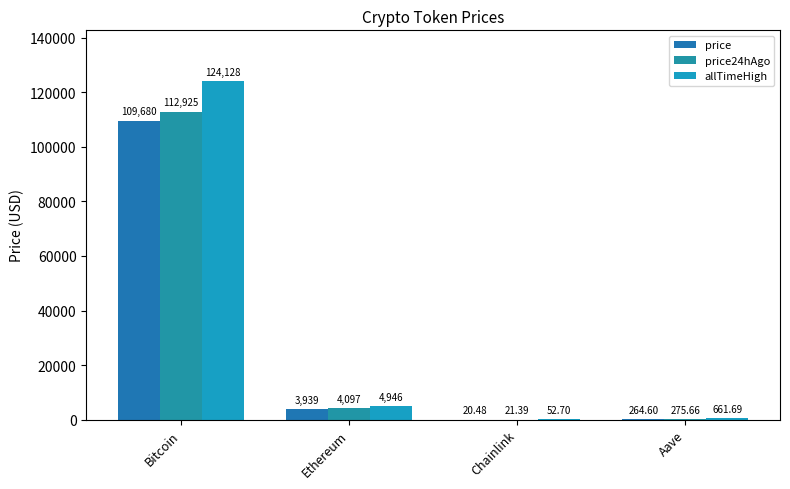

What is the label of the 1st bar from the right?

Aave